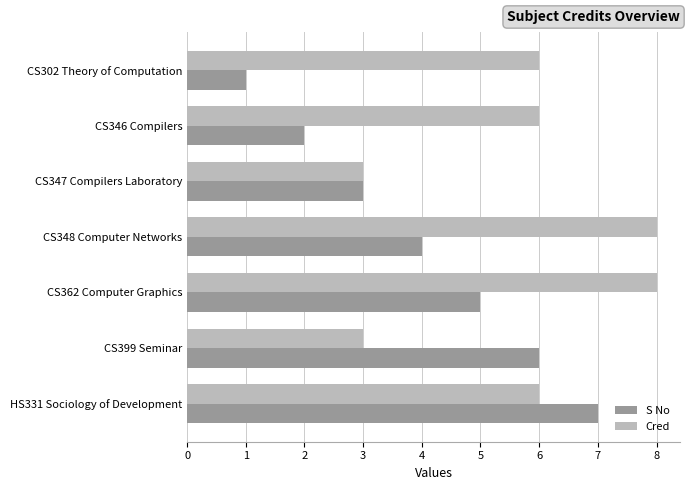

Which series changed the most between CS302 Theory of Computation and CS348 Computer Networks?

S No